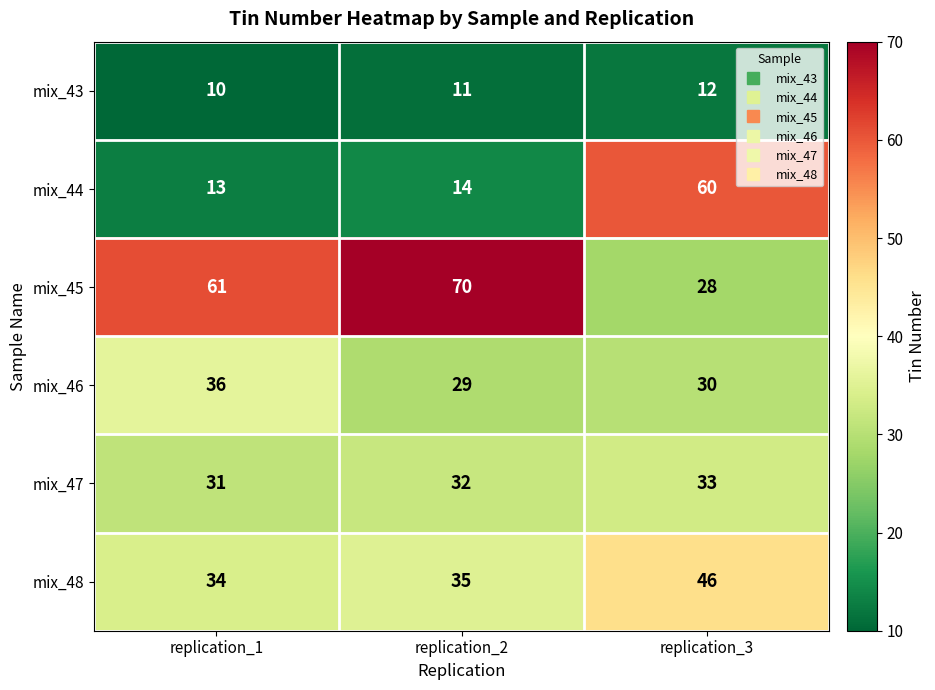

The mix_44 series shows 60 at replication_3. True or false?

True